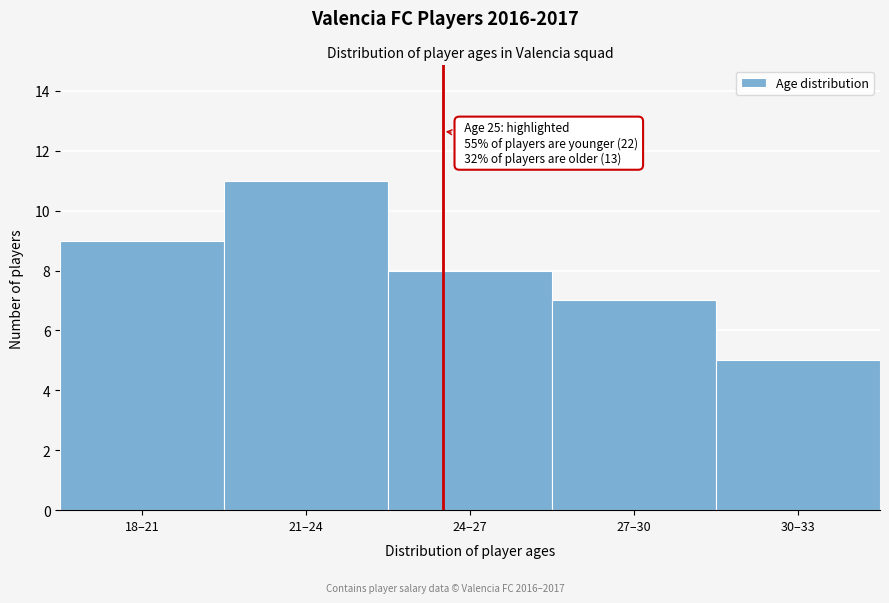

Reading left to right, what are all the values shown in this chart?

9	11	8	7	5